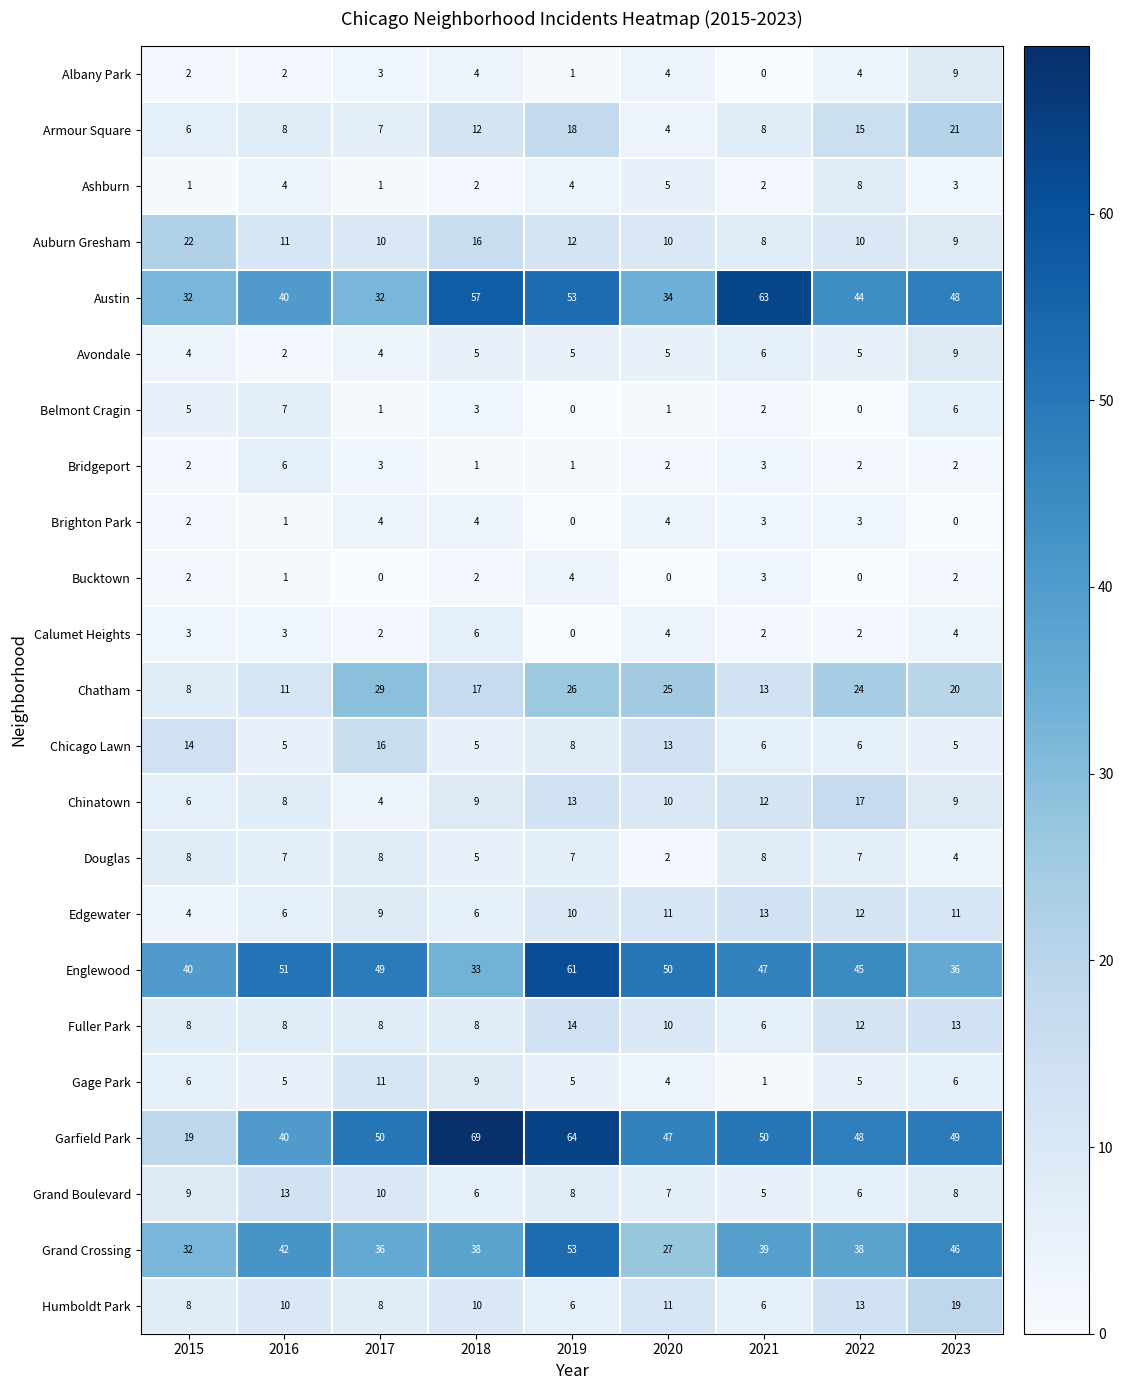

What is the greatest value displayed?

69